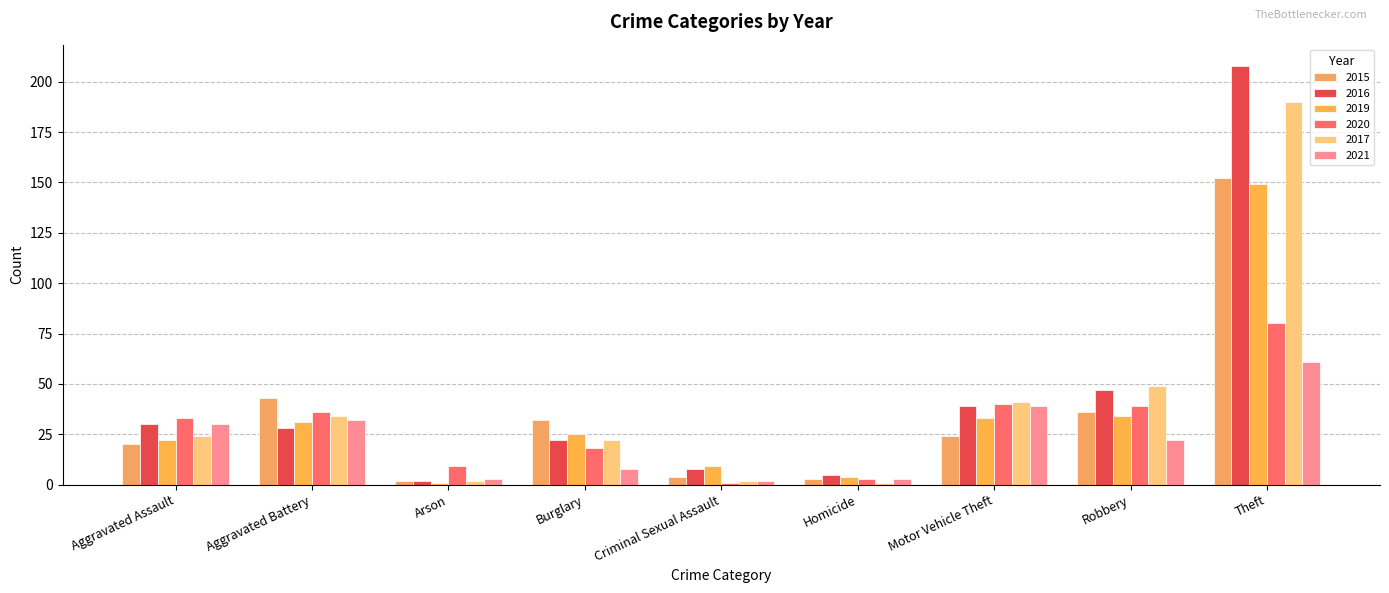

Are the bars horizontal?

No